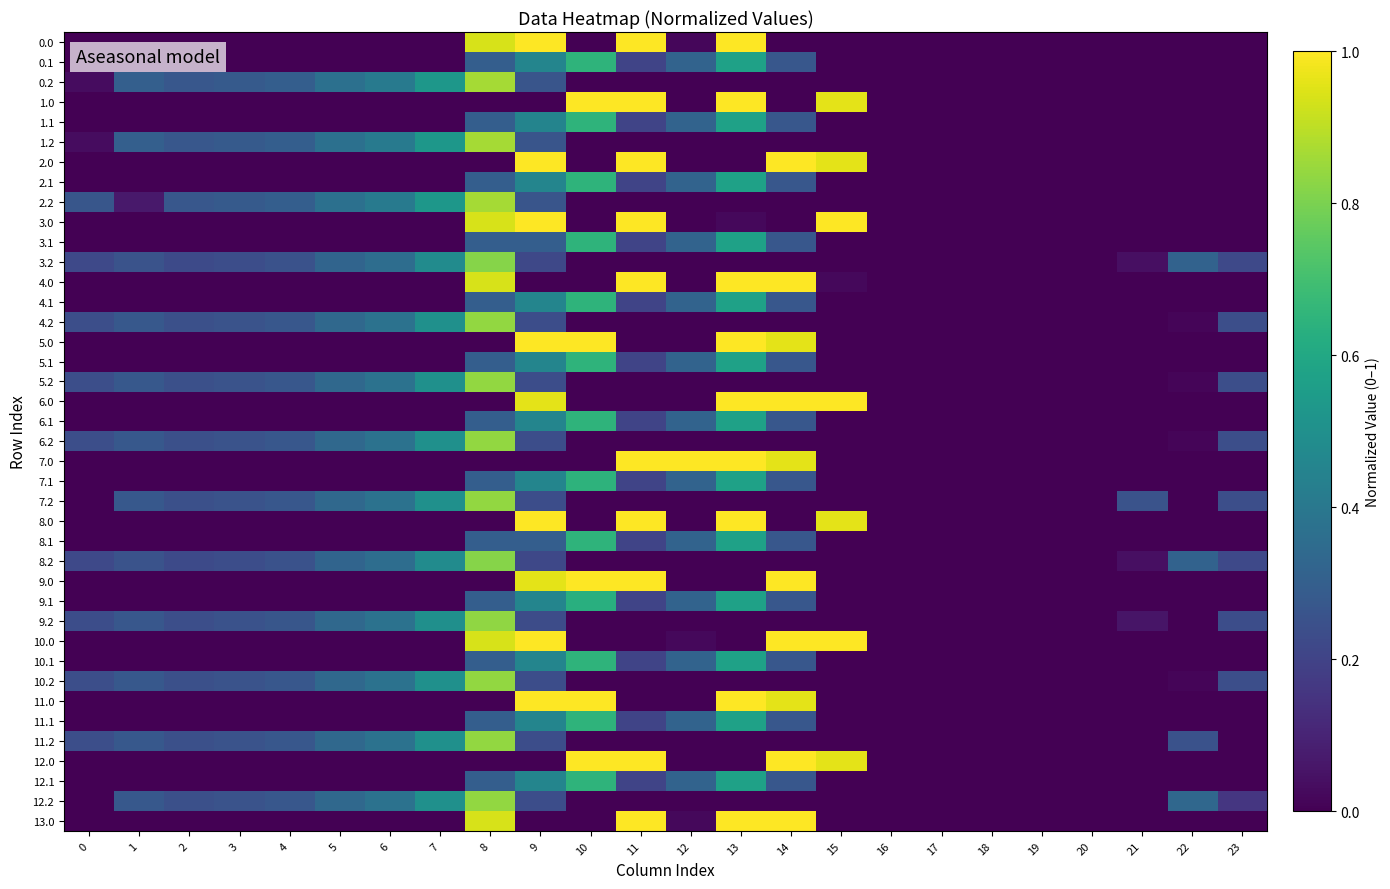

Reading left to right, extract all data points from this chart.

0.0: 0=0.0	1=0.0	2=0.0	3=0.0	4=0.0	5=0.0	6=0.0	7=0.0	8=0.9	9=1.0	10=0.0	11=1.0	12=0.0	13=1.0	14=0.0	15=0.0	16=0.0	17=0.0	18=0.0	19=0.0	20=0.0	21=0.0	22=0.0	23=0.0
0.1: 0=0.0	1=0.0	2=0.0	3=0.0	4=0.0	5=0.0	6=0.0	7=0.0	8=0.3	9=0.5	10=0.7	11=0.2	12=0.3	13=0.6	14=0.3	15=0.0	16=0.0	17=0.0	18=0.0	19=0.0	20=0.0	21=0.0	22=0.0	23=0.0
0.2: 0=0.0	1=0.3	2=0.3	3=0.3	4=0.3	5=0.4	6=0.4	7=0.5	8=0.9	9=0.3	10=0.0	11=0.0	12=0.0	13=0.0	14=0.0	15=0.0	16=0.0	17=0.0	18=0.0	19=0.0	20=0.0	21=0.0	22=0.0	23=0.0
1.0: 0=0.0	1=0.0	2=0.0	3=0.0	4=0.0	5=0.0	6=0.0	7=0.0	8=0.0	9=0.0	10=1.0	11=1.0	12=0.0	13=1.0	14=0.0	15=1.0	16=0.0	17=0.0	18=0.0	19=0.0	20=0.0	21=0.0	22=0.0	23=0.0
1.1: 0=0.0	1=0.0	2=0.0	3=0.0	4=0.0	5=0.0	6=0.0	7=0.0	8=0.3	9=0.4	10=0.7	11=0.2	12=0.3	13=0.6	14=0.3	15=0.0	16=0.0	17=0.0	18=0.0	19=0.0	20=0.0	21=0.0	22=0.0	23=0.0
1.2: 0=0.0	1=0.3	2=0.3	3=0.3	4=0.3	5=0.4	6=0.4	7=0.5	8=0.9	9=0.3	10=0.0	11=0.0	12=0.0	13=0.0	14=0.0	15=0.0	16=0.0	17=0.0	18=0.0	19=0.0	20=0.0	21=0.0	22=0.0	23=0.0
2.0: 0=0.0	1=0.0	2=0.0	3=0.0	4=0.0	5=0.0	6=0.0	7=0.0	8=0.0	9=1.0	10=0.0	11=1.0	12=0.0	13=0.0	14=1.0	15=1.0	16=0.0	17=0.0	18=0.0	19=0.0	20=0.0	21=0.0	22=0.0	23=0.0
2.1: 0=0.0	1=0.0	2=0.0	3=0.0	4=0.0	5=0.0	6=0.0	7=0.0	8=0.3	9=0.5	10=0.7	11=0.2	12=0.3	13=0.6	14=0.3	15=0.0	16=0.0	17=0.0	18=0.0	19=0.0	20=0.0	21=0.0	22=0.0	23=0.0
2.2: 0=0.3	1=0.1	2=0.3	3=0.3	4=0.3	5=0.4	6=0.4	7=0.5	8=0.9	9=0.3	10=0.0	11=0.0	12=0.0	13=0.0	14=0.0	15=0.0	16=0.0	17=0.0	18=0.0	19=0.0	20=0.0	21=0.0	22=0.0	23=0.0
3.0: 0=0.0	1=0.0	2=0.0	3=0.0	4=0.0	5=0.0	6=0.0	7=0.0	8=0.9	9=1.0	10=0.0	11=1.0	12=0.0	13=0.0	14=0.0	15=1.0	16=0.0	17=0.0	18=0.0	19=0.0	20=0.0	21=0.0	22=0.0	23=0.0
3.1: 0=0.0	1=0.0	2=0.0	3=0.0	4=0.0	5=0.0	6=0.0	7=0.0	8=0.3	9=0.3	10=0.7	11=0.2	12=0.3	13=0.6	14=0.3	15=0.0	16=0.0	17=0.0	18=0.0	19=0.0	20=0.0	21=0.0	22=0.0	23=0.0
3.2: 0=0.2	1=0.3	2=0.2	3=0.2	4=0.3	5=0.3	6=0.4	7=0.5	8=0.8	9=0.2	10=0.0	11=0.0	12=0.0	13=0.0	14=0.0	15=0.0	16=0.0	17=0.0	18=0.0	19=0.0	20=0.0	21=0.0	22=0.3	23=0.2
4.0: 0=0.0	1=0.0	2=0.0	3=0.0	4=0.0	5=0.0	6=0.0	7=0.0	8=0.9	9=0.0	10=0.0	11=1.0	12=0.0	13=1.0	14=1.0	15=0.0	16=0.0	17=0.0	18=0.0	19=0.0	20=0.0	21=0.0	22=0.0	23=0.0
4.1: 0=0.0	1=0.0	2=0.0	3=0.0	4=0.0	5=0.0	6=0.0	7=0.0	8=0.3	9=0.5	10=0.6	11=0.2	12=0.3	13=0.6	14=0.3	15=0.0	16=0.0	17=0.0	18=0.0	19=0.0	20=0.0	21=0.0	22=0.0	23=0.0
4.2: 0=0.2	1=0.3	2=0.2	3=0.3	4=0.3	5=0.3	6=0.4	7=0.5	8=0.8	9=0.2	10=0.0	11=0.0	12=0.0	13=0.0	14=0.0	15=0.0	16=0.0	17=0.0	18=0.0	19=0.0	20=0.0	21=0.0	22=0.0	23=0.2
5.0: 0=0.0	1=0.0	2=0.0	3=0.0	4=0.0	5=0.0	6=0.0	7=0.0	8=0.0	9=1.0	10=1.0	11=0.0	12=0.0	13=1.0	14=1.0	15=0.0	16=0.0	17=0.0	18=0.0	19=0.0	20=0.0	21=0.0	22=0.0	23=0.0
5.1: 0=0.0	1=0.0	2=0.0	3=0.0	4=0.0	5=0.0	6=0.0	7=0.0	8=0.3	9=0.5	10=0.6	11=0.2	12=0.3	13=0.6	14=0.3	15=0.0	16=0.0	17=0.0	18=0.0	19=0.0	20=0.0	21=0.0	22=0.0	23=0.0
5.2: 0=0.2	1=0.3	2=0.2	3=0.3	4=0.3	5=0.3	6=0.4	7=0.5	8=0.8	9=0.2	10=0.0	11=0.0	12=0.0	13=0.0	14=0.0	15=0.0	16=0.0	17=0.0	18=0.0	19=0.0	20=0.0	21=0.0	22=0.0	23=0.2
6.0: 0=0.0	1=0.0	2=0.0	3=0.0	4=0.0	5=0.0	6=0.0	7=0.0	8=0.0	9=1.0	10=0.0	11=0.0	12=0.0	13=1.0	14=1.0	15=1.0	16=0.0	17=0.0	18=0.0	19=0.0	20=0.0	21=0.0	22=0.0	23=0.0
6.1: 0=0.0	1=0.0	2=0.0	3=0.0	4=0.0	5=0.0	6=0.0	7=0.0	8=0.3	9=0.5	10=0.6	11=0.2	12=0.3	13=0.6	14=0.3	15=0.0	16=0.0	17=0.0	18=0.0	19=0.0	20=0.0	21=0.0	22=0.0	23=0.0
6.2: 0=0.2	1=0.3	2=0.2	3=0.3	4=0.3	5=0.3	6=0.4	7=0.5	8=0.8	9=0.2	10=0.0	11=0.0	12=0.0	13=0.0	14=0.0	15=0.0	16=0.0	17=0.0	18=0.0	19=0.0	20=0.0	21=0.0	22=0.0	23=0.2
7.0: 0=0.0	1=0.0	2=0.0	3=0.0	4=0.0	5=0.0	6=0.0	7=0.0	8=0.0	9=0.0	10=0.0	11=1.0	12=1.0	13=1.0	14=1.0	15=0.0	16=0.0	17=0.0	18=0.0	19=0.0	20=0.0	21=0.0	22=0.0	23=0.0
7.1: 0=0.0	1=0.0	2=0.0	3=0.0	4=0.0	5=0.0	6=0.0	7=0.0	8=0.3	9=0.5	10=0.6	11=0.2	12=0.3	13=0.6	14=0.3	15=0.0	16=0.0	17=0.0	18=0.0	19=0.0	20=0.0	21=0.0	22=0.0	23=0.0
7.2: 0=0.0	1=0.3	2=0.2	3=0.3	4=0.3	5=0.3	6=0.4	7=0.5	8=0.8	9=0.2	10=0.0	11=0.0	12=0.0	13=0.0	14=0.0	15=0.0	16=0.0	17=0.0	18=0.0	19=0.0	20=0.0	21=0.3	22=0.0	23=0.2
8.0: 0=0.0	1=0.0	2=0.0	3=0.0	4=0.0	5=0.0	6=0.0	7=0.0	8=0.0	9=1.0	10=0.0	11=1.0	12=0.0	13=1.0	14=0.0	15=1.0	16=0.0	17=0.0	18=0.0	19=0.0	20=0.0	21=0.0	22=0.0	23=0.0
8.1: 0=0.0	1=0.0	2=0.0	3=0.0	4=0.0	5=0.0	6=0.0	7=0.0	8=0.3	9=0.3	10=0.7	11=0.2	12=0.3	13=0.6	14=0.3	15=0.0	16=0.0	17=0.0	18=0.0	19=0.0	20=0.0	21=0.0	22=0.0	23=0.0
8.2: 0=0.2	1=0.3	2=0.2	3=0.2	4=0.3	5=0.3	6=0.4	7=0.5	8=0.8	9=0.2	10=0.0	11=0.0	12=0.0	13=0.0	14=0.0	15=0.0	16=0.0	17=0.0	18=0.0	19=0.0	20=0.0	21=0.0	22=0.3	23=0.2
9.0: 0=0.0	1=0.0	2=0.0	3=0.0	4=0.0	5=0.0	6=0.0	7=0.0	8=0.0	9=1.0	10=1.0	11=1.0	12=0.0	13=0.0	14=1.0	15=0.0	16=0.0	17=0.0	18=0.0	19=0.0	20=0.0	21=0.0	22=0.0	23=0.0
9.1: 0=0.0	1=0.0	2=0.0	3=0.0	4=0.0	5=0.0	6=0.0	7=0.0	8=0.3	9=0.5	10=0.6	11=0.2	12=0.3	13=0.6	14=0.3	15=0.0	16=0.0	17=0.0	18=0.0	19=0.0	20=0.0	21=0.0	22=0.0	23=0.0
9.2: 0=0.2	1=0.3	2=0.2	3=0.3	4=0.3	5=0.3	6=0.4	7=0.5	8=0.8	9=0.2	10=0.0	11=0.0	12=0.0	13=0.0	14=0.0	15=0.0	16=0.0	17=0.0	18=0.0	19=0.0	20=0.0	21=0.1	22=0.0	23=0.2
10.0: 0=0.0	1=0.0	2=0.0	3=0.0	4=0.0	5=0.0	6=0.0	7=0.0	8=0.9	9=1.0	10=0.0	11=0.0	12=0.0	13=0.0	14=1.0	15=1.0	16=0.0	17=0.0	18=0.0	19=0.0	20=0.0	21=0.0	22=0.0	23=0.0
10.1: 0=0.0	1=0.0	2=0.0	3=0.0	4=0.0	5=0.0	6=0.0	7=0.0	8=0.3	9=0.5	10=0.6	11=0.2	12=0.3	13=0.6	14=0.3	15=0.0	16=0.0	17=0.0	18=0.0	19=0.0	20=0.0	21=0.0	22=0.0	23=0.0
10.2: 0=0.2	1=0.3	2=0.2	3=0.3	4=0.3	5=0.3	6=0.4	7=0.5	8=0.8	9=0.2	10=0.0	11=0.0	12=0.0	13=0.0	14=0.0	15=0.0	16=0.0	17=0.0	18=0.0	19=0.0	20=0.0	21=0.0	22=0.0	23=0.2
11.0: 0=0.0	1=0.0	2=0.0	3=0.0	4=0.0	5=0.0	6=0.0	7=0.0	8=0.0	9=1.0	10=1.0	11=0.0	12=0.0	13=1.0	14=1.0	15=0.0	16=0.0	17=0.0	18=0.0	19=0.0	20=0.0	21=0.0	22=0.0	23=0.0
11.1: 0=0.0	1=0.0	2=0.0	3=0.0	4=0.0	5=0.0	6=0.0	7=0.0	8=0.3	9=0.5	10=0.6	11=0.2	12=0.3	13=0.6	14=0.3	15=0.0	16=0.0	17=0.0	18=0.0	19=0.0	20=0.0	21=0.0	22=0.0	23=0.0
11.2: 0=0.2	1=0.3	2=0.2	3=0.3	4=0.3	5=0.3	6=0.4	7=0.5	8=0.8	9=0.2	10=0.0	11=0.0	12=0.0	13=0.0	14=0.0	15=0.0	16=0.0	17=0.0	18=0.0	19=0.0	20=0.0	21=0.0	22=0.3	23=0.0
12.0: 0=0.0	1=0.0	2=0.0	3=0.0	4=0.0	5=0.0	6=0.0	7=0.0	8=0.0	9=0.0	10=1.0	11=1.0	12=0.0	13=0.0	14=1.0	15=1.0	16=0.0	17=0.0	18=0.0	19=0.0	20=0.0	21=0.0	22=0.0	23=0.0
12.1: 0=0.0	1=0.0	2=0.0	3=0.0	4=0.0	5=0.0	6=0.0	7=0.0	8=0.3	9=0.5	10=0.6	11=0.2	12=0.3	13=0.6	14=0.3	15=0.0	16=0.0	17=0.0	18=0.0	19=0.0	20=0.0	21=0.0	22=0.0	23=0.0
12.2: 0=0.0	1=0.3	2=0.2	3=0.3	4=0.3	5=0.3	6=0.4	7=0.5	8=0.8	9=0.2	10=0.0	11=0.0	12=0.0	13=0.0	14=0.0	15=0.0	16=0.0	17=0.0	18=0.0	19=0.0	20=0.0	21=0.0	22=0.3	23=0.2
13.0: 0=0.0	1=0.0	2=0.0	3=0.0	4=0.0	5=0.0	6=0.0	7=0.0	8=0.9	9=0.0	10=0.0	11=1.0	12=0.0	13=1.0	14=1.0	15=0.0	16=0.0	17=0.0	18=0.0	19=0.0	20=0.0	21=0.0	22=0.0	23=0.0